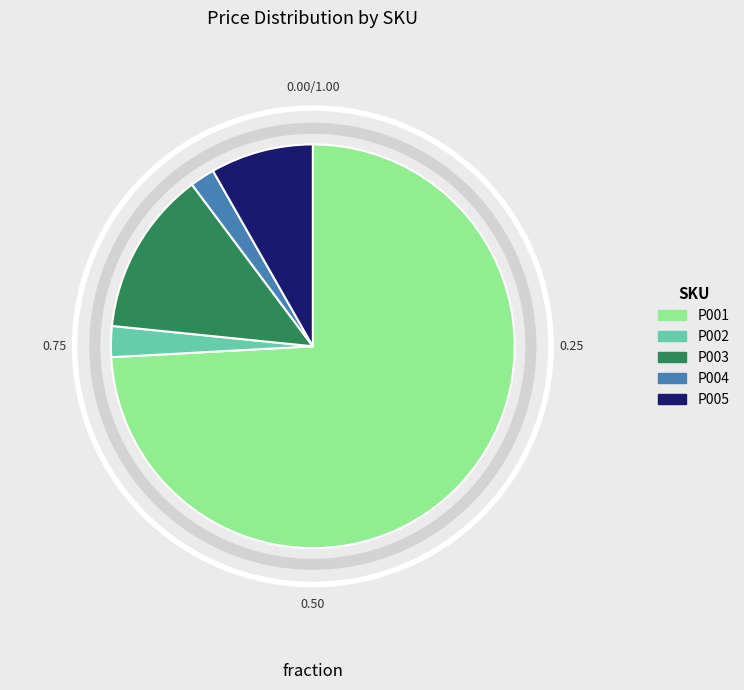

Do P005 and P002 together represent more than half of the pie?

No